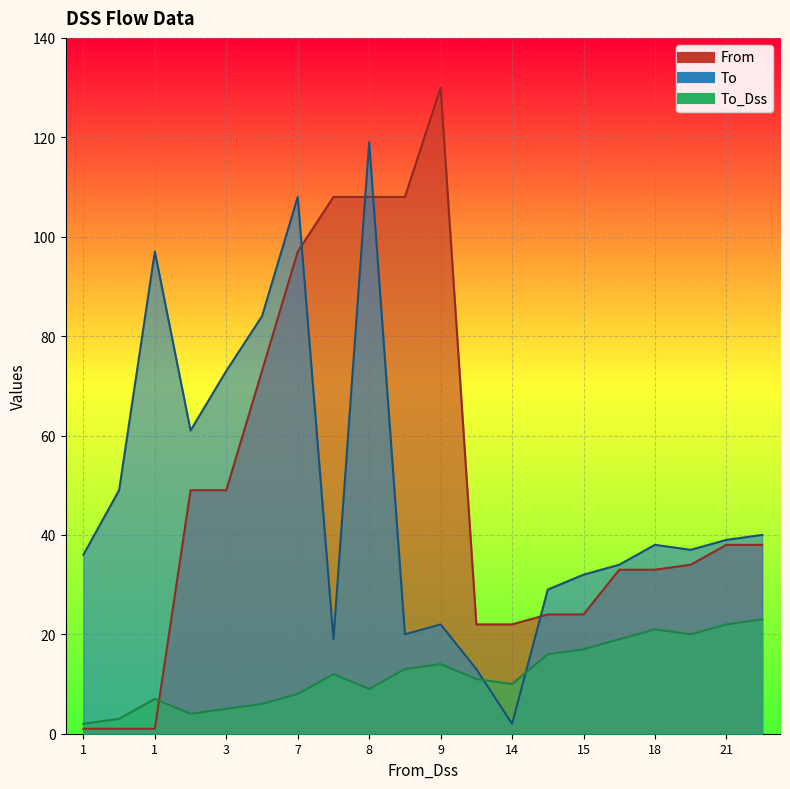

Which has a higher value, 8 or 1?

8